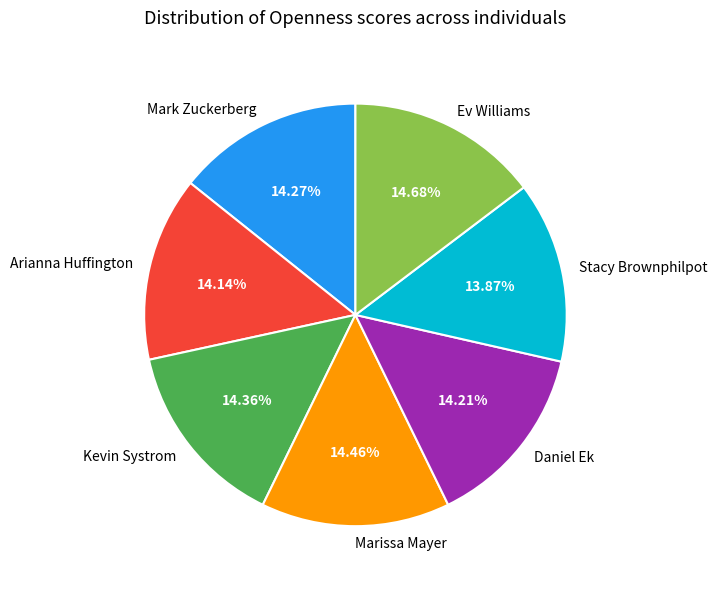

To the nearest percent, what portion does Arianna Huffington represent?

14%